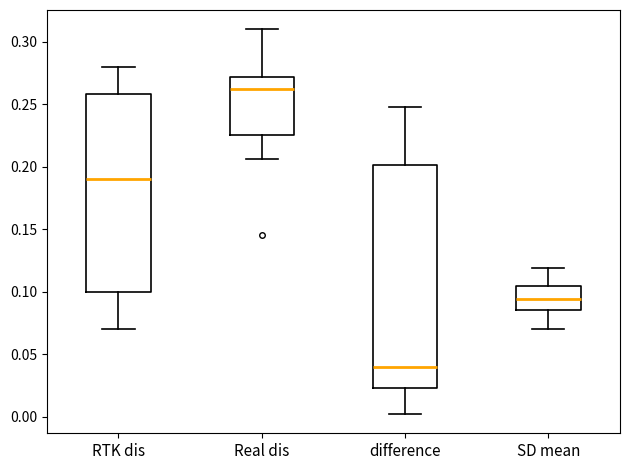

Reading left to right, read every box against the y-axis: the position of its median line, the range the box covers, and the ends of its whiskers. The values are not printed on the chart, so give them approximately, as read against the axis.

RTK dis: median 0.190, box 0.100 to 0.260, whiskers 0.070 to 0.280
Real dis: median 0.260, box 0.225 to 0.270, whiskers 0.205 to 0.310
difference: median 0.040, box 0.025 to 0.200, whiskers 0.000 to 0.250
SD mean: median 0.095, box 0.085 to 0.105, whiskers 0.070 to 0.120